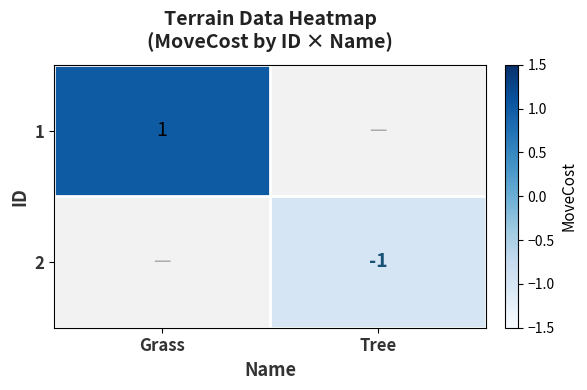

Is the value of 1 at Grass greater than the value of 2 at Tree?

Yes